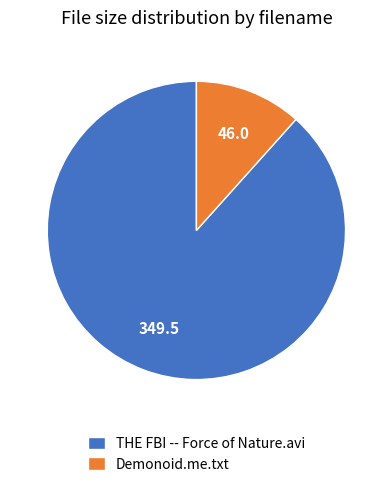

Combined, do Demonoid.me.txt and THE FBI -- Force of Nature.avi account for over 50%?

Yes